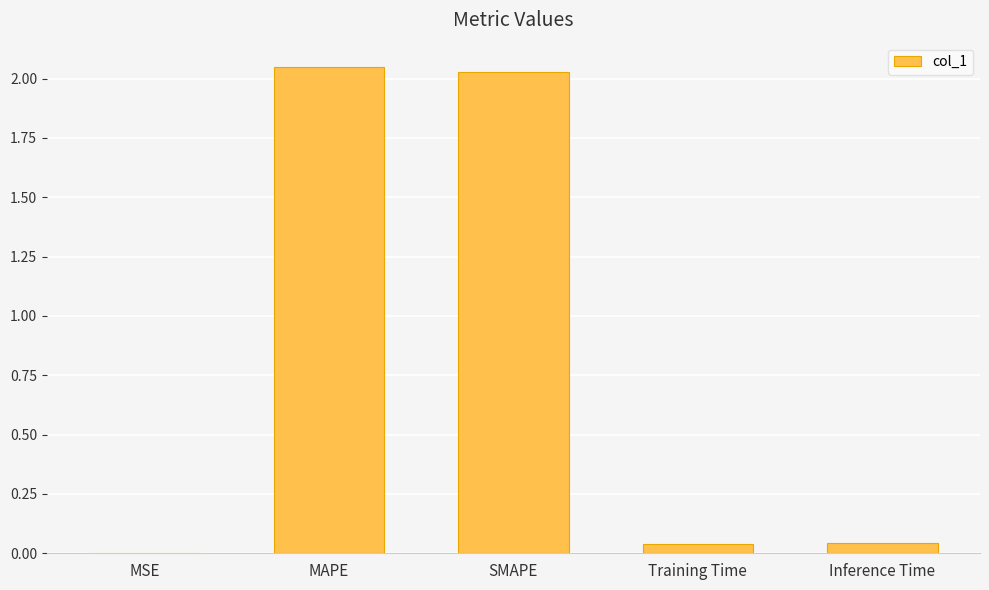

What is the sum of all values?

4.2